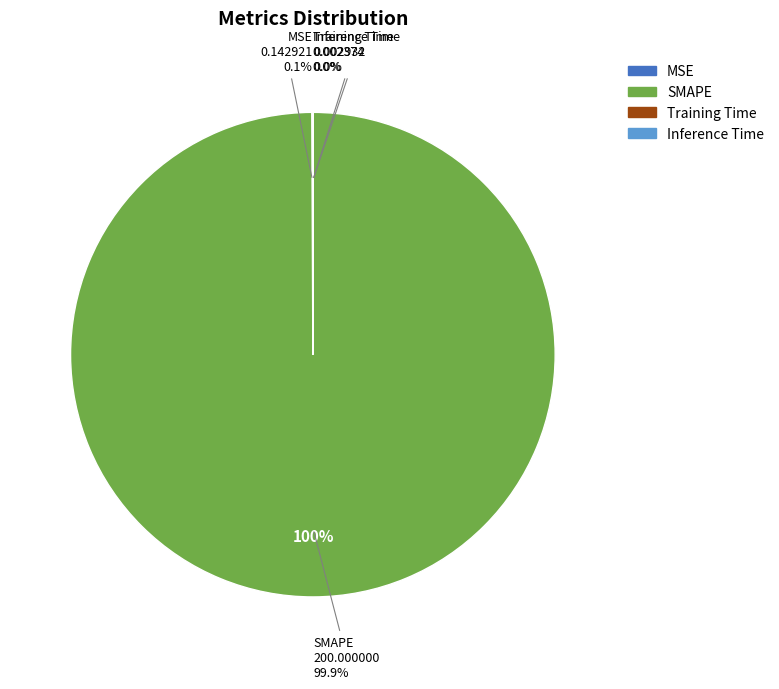

To the nearest percent, what is the difference between the SMAPE and MSE slice percentages?

100%